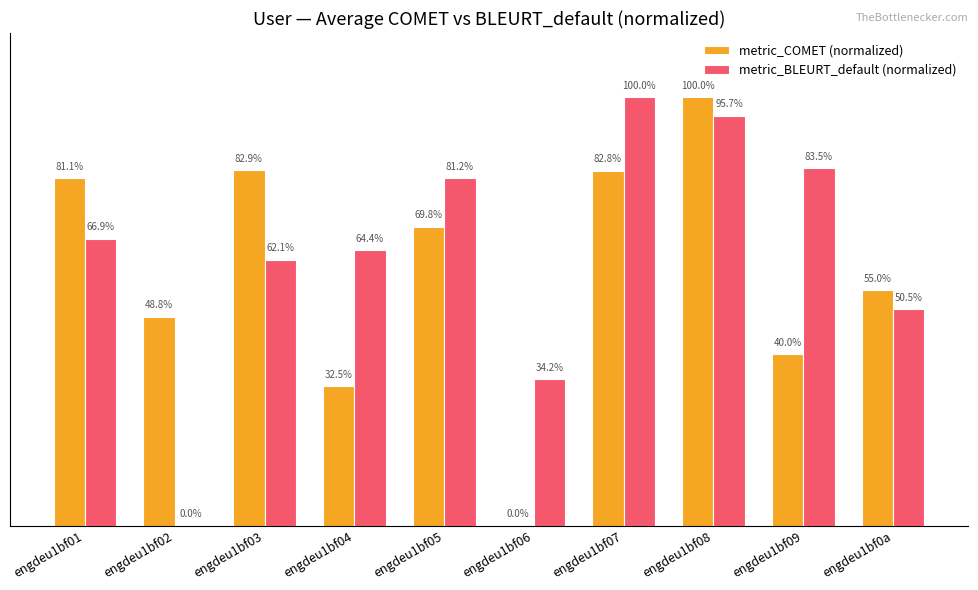

At which label does metric_BLEURT_default (normalized) reach its peak?

engdeu1bf07